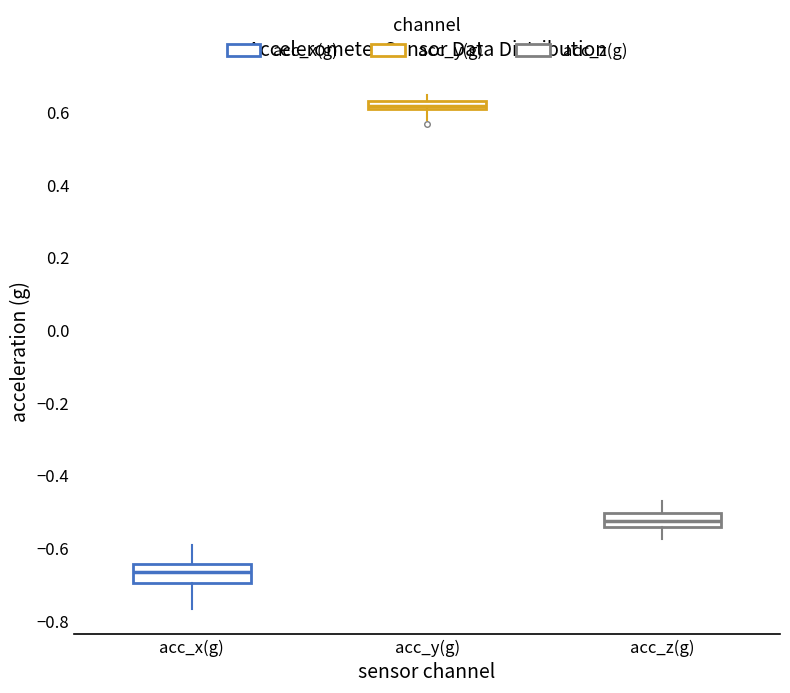

Which box's median line is the highest?

acc_y(g)